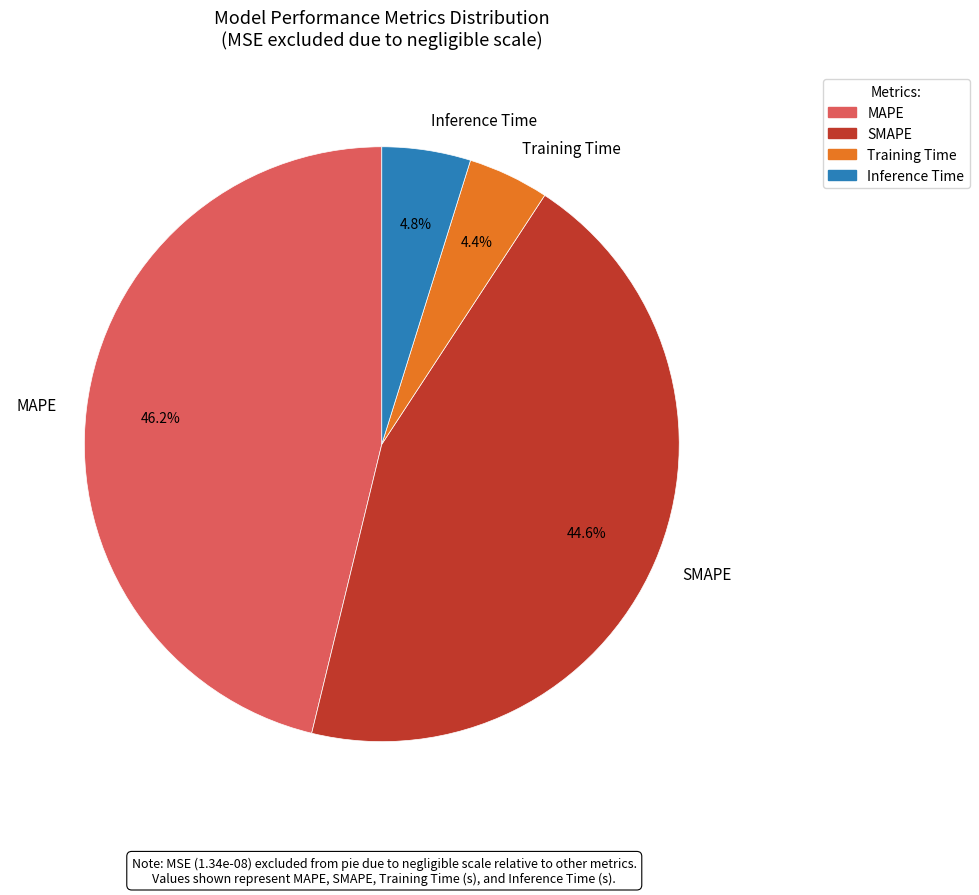

True or false: MAPE accounts for 46% of the total.

True